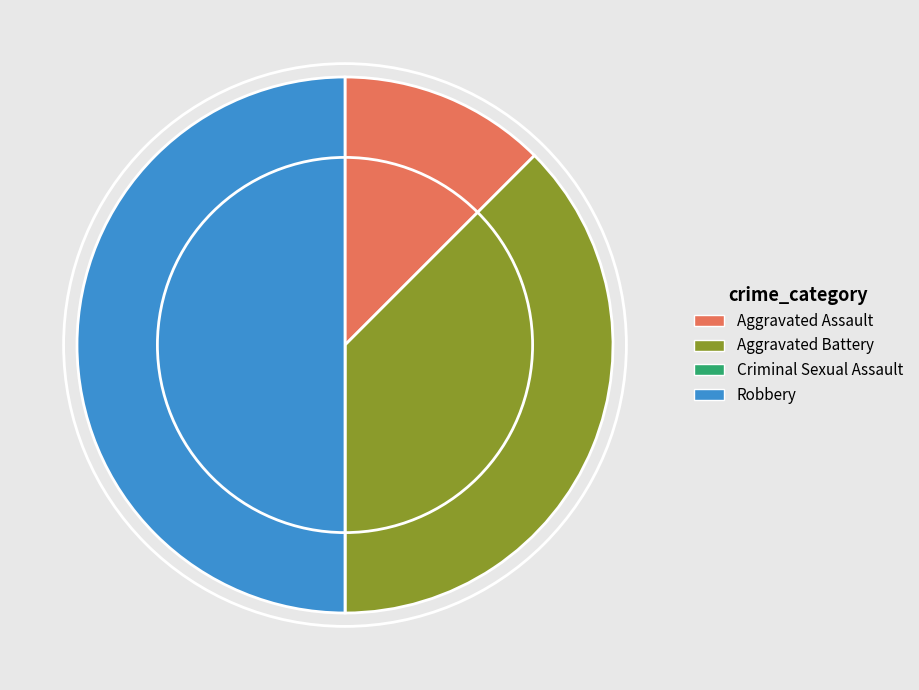

Which category has the biggest portion of the pie?

Robbery